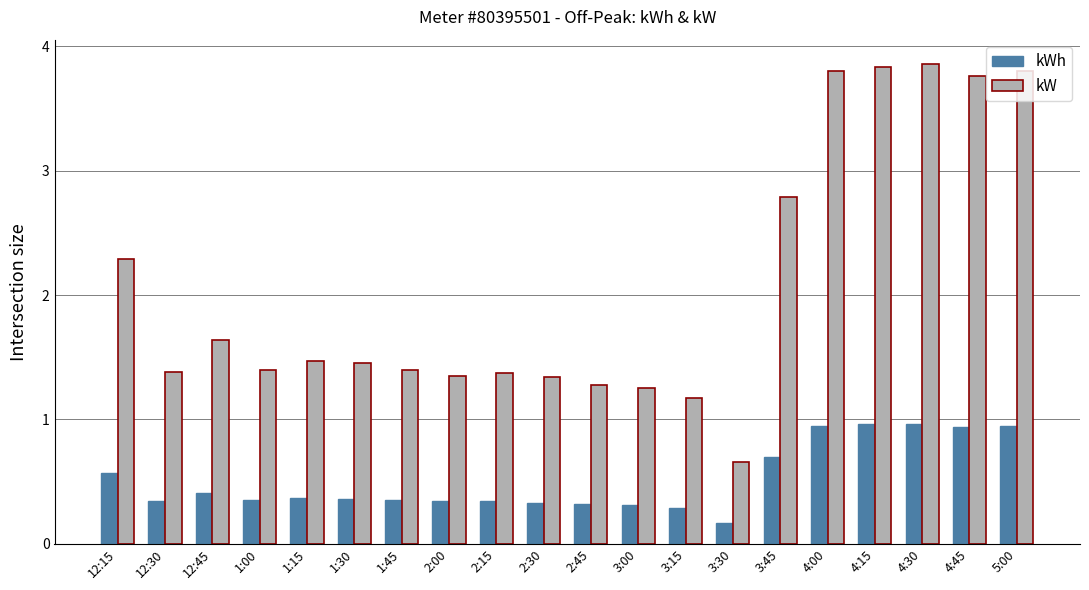

How many data points in kW are above 1?

19